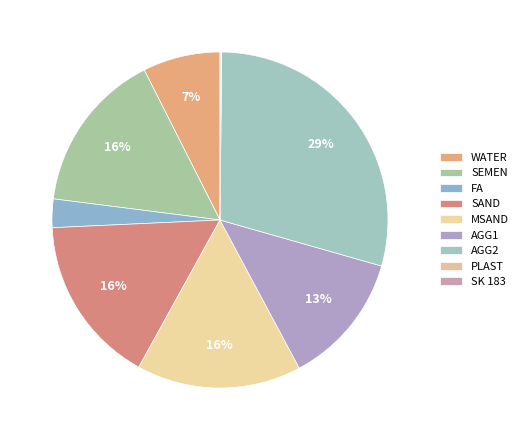

How many segments does this pie chart have?

9